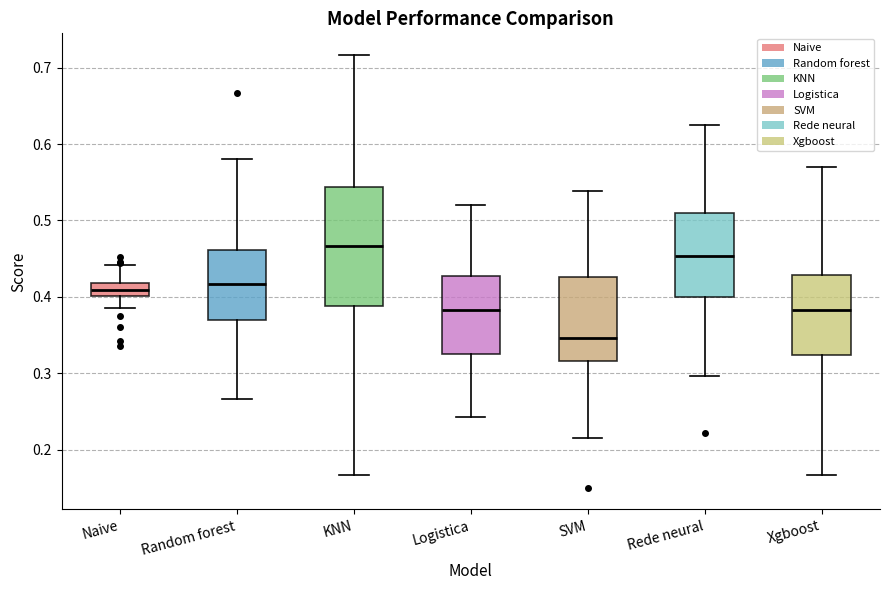

Which box is the tallest, from its lower edge to its upper edge?

KNN